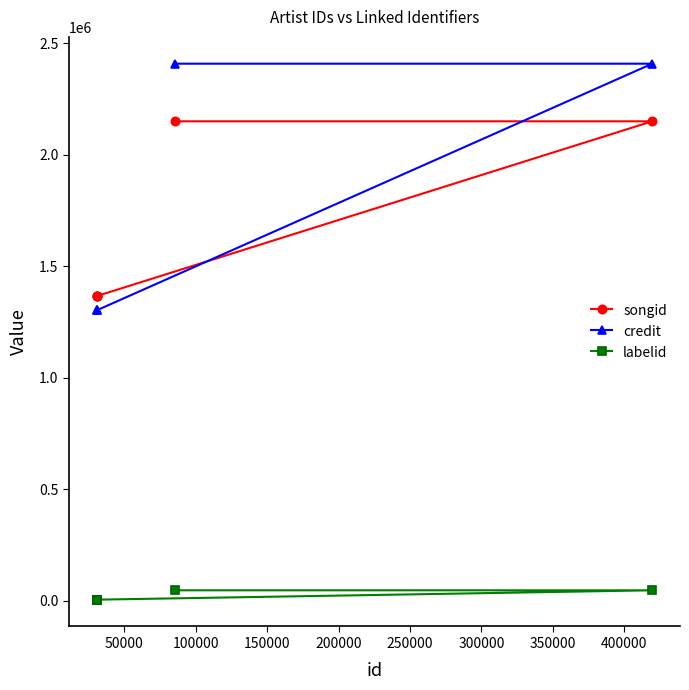

At how many categories does at least one series exceed 670573?

5